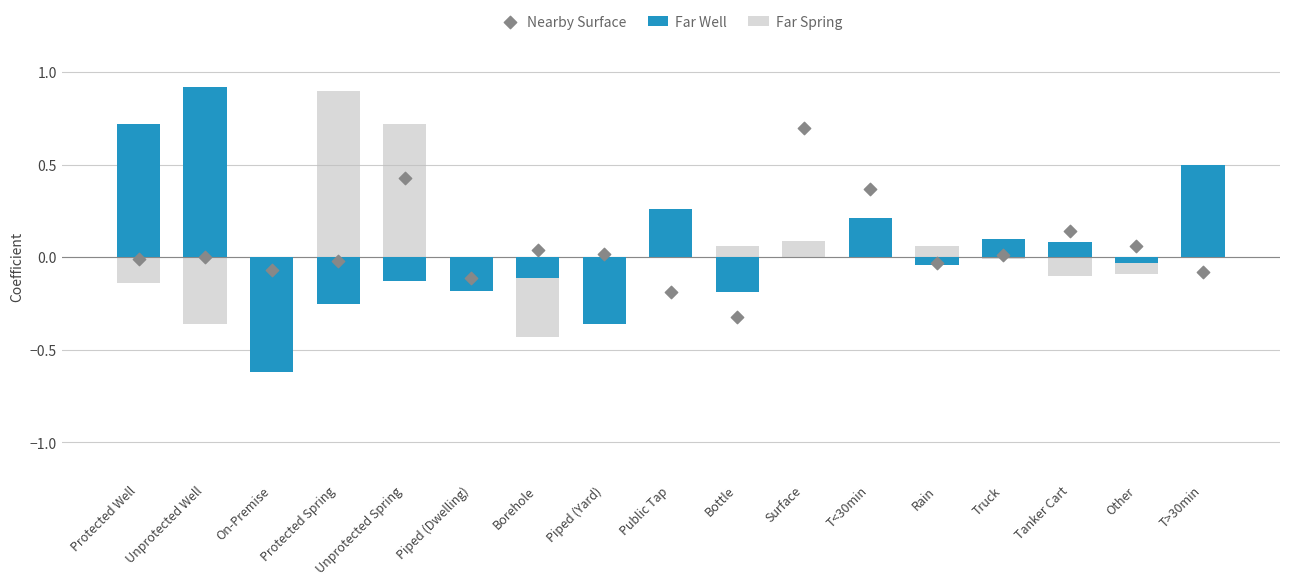

Is the value of Far Spring at Bottle greater than the value of Nearby Surface at T<30min?

No